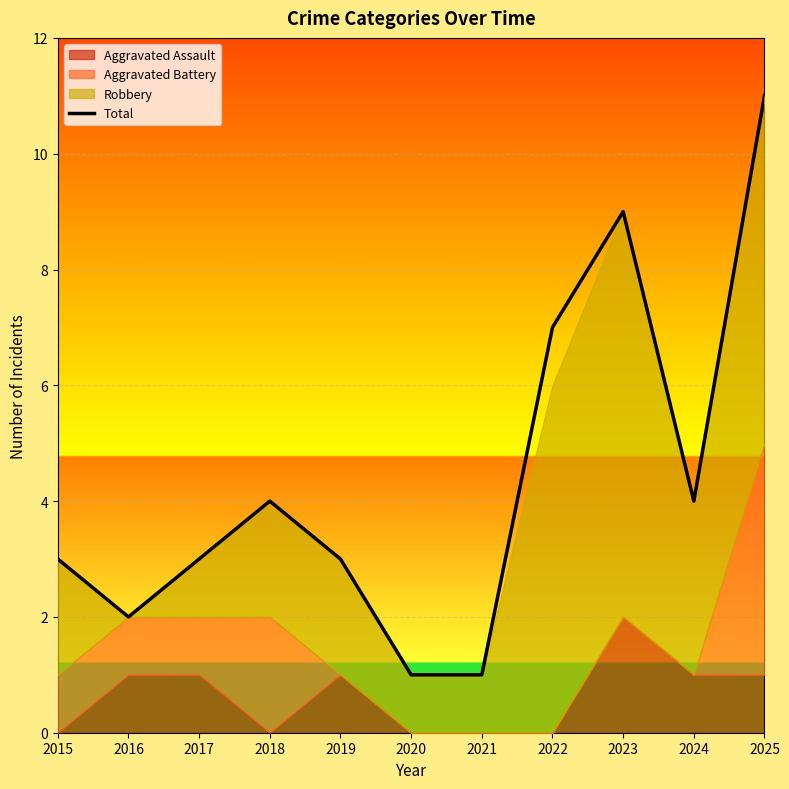

Rank the categories by value from lowest to highest.

2020, 2021, 2016, 2015, 2017, 2019, 2018, 2024, 2022, 2023, 2025